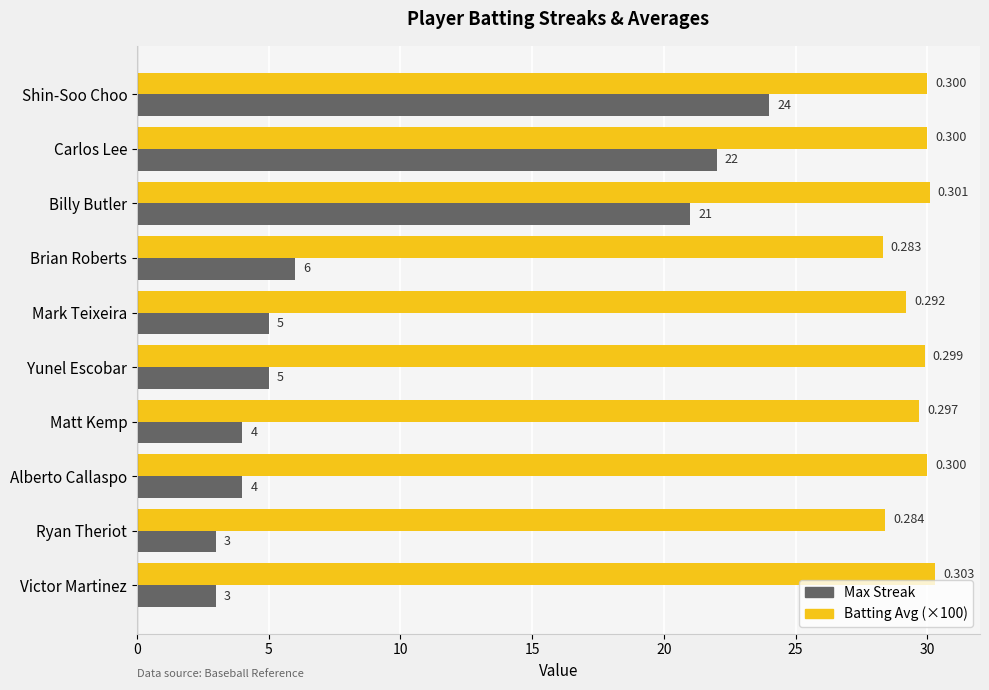

Which series has the widest spread of values?

Max Streak